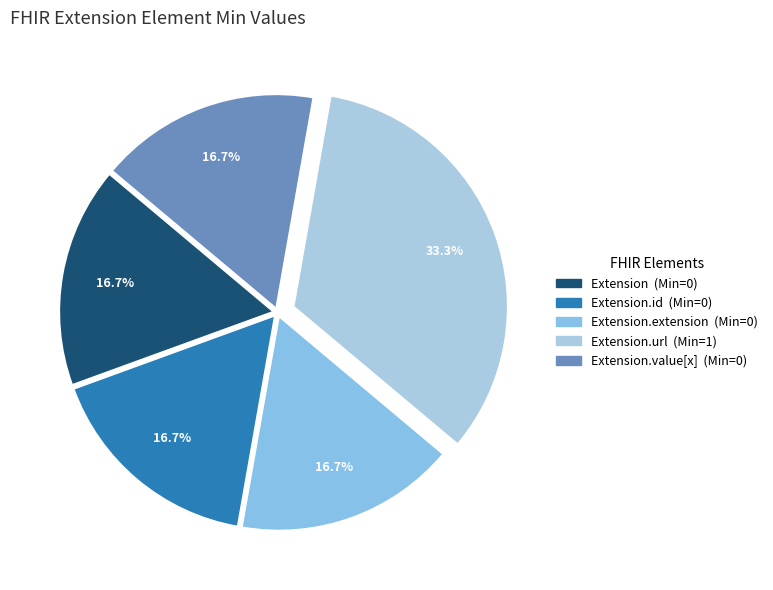

To the nearest percent, what is the average slice percentage?

20%